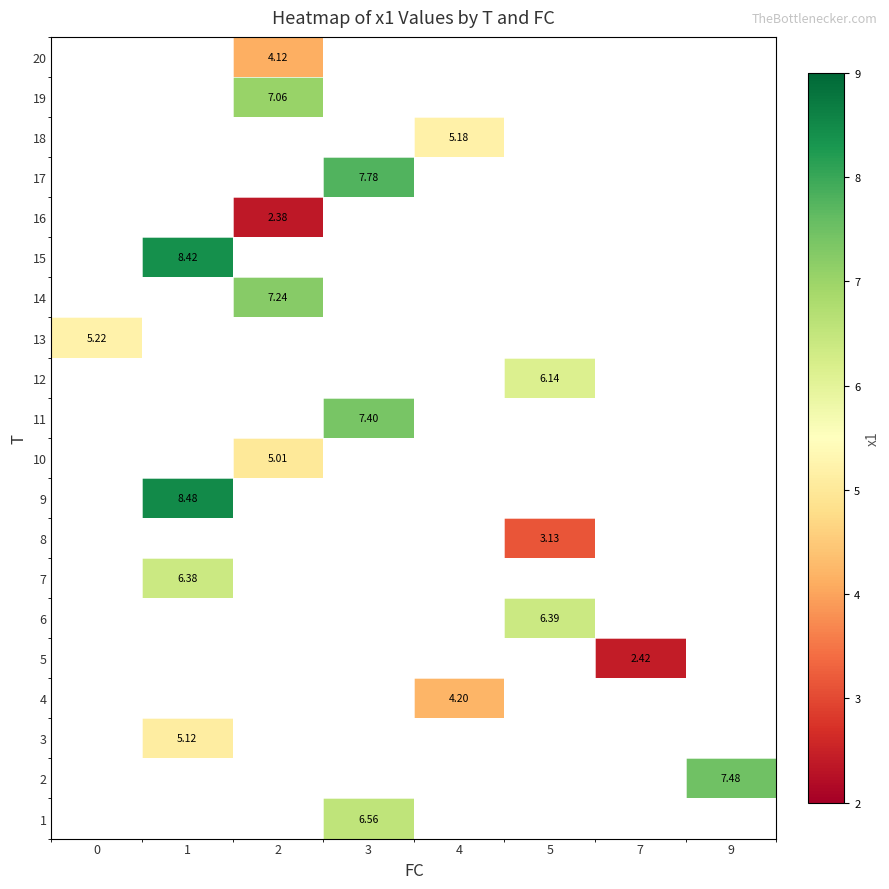

Between 9 and 5, which is larger?

5